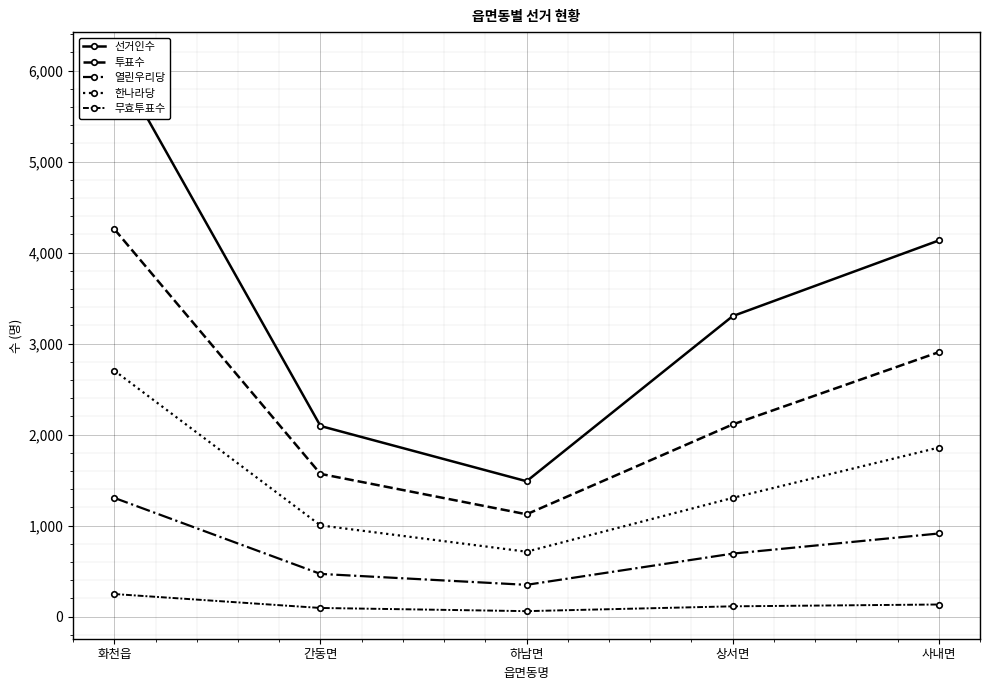

Rank the series by their maximum value, from highest to lowest.

선거인수, 투표수, 한나라당, 열린우리당, 무효투표수